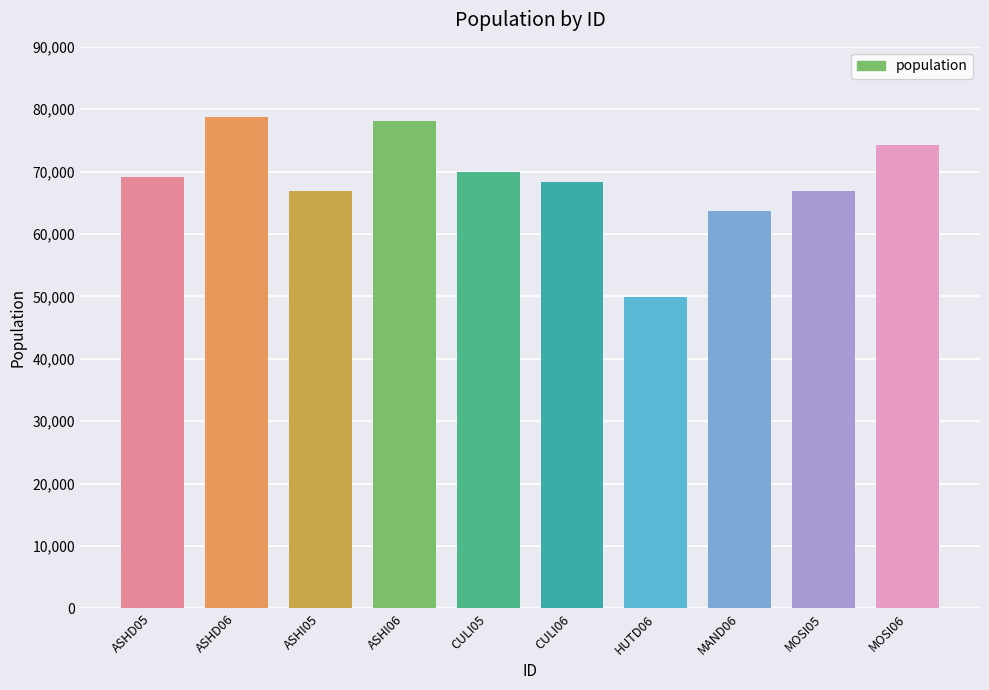

Where is the data nearest to the value 64294?

MAND06